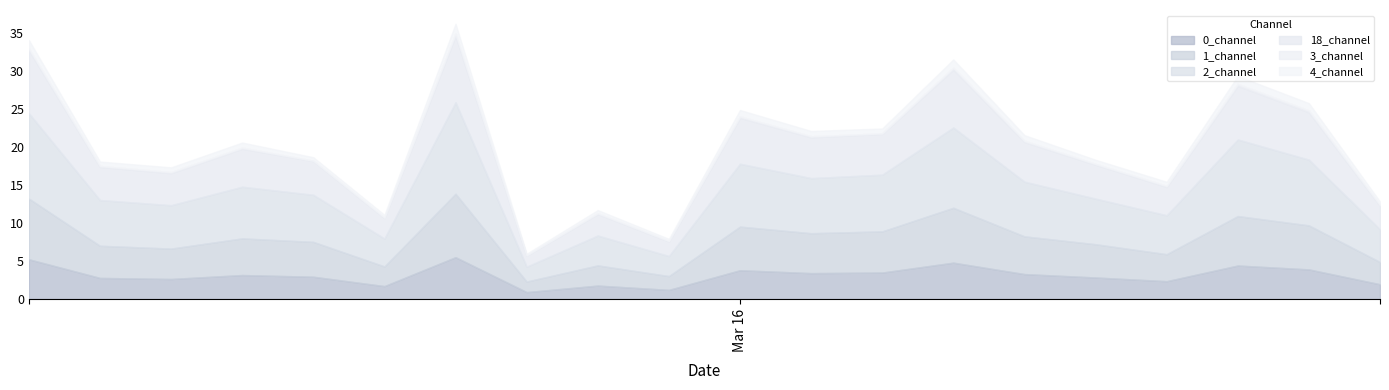

Which category has the highest value across all series?

7